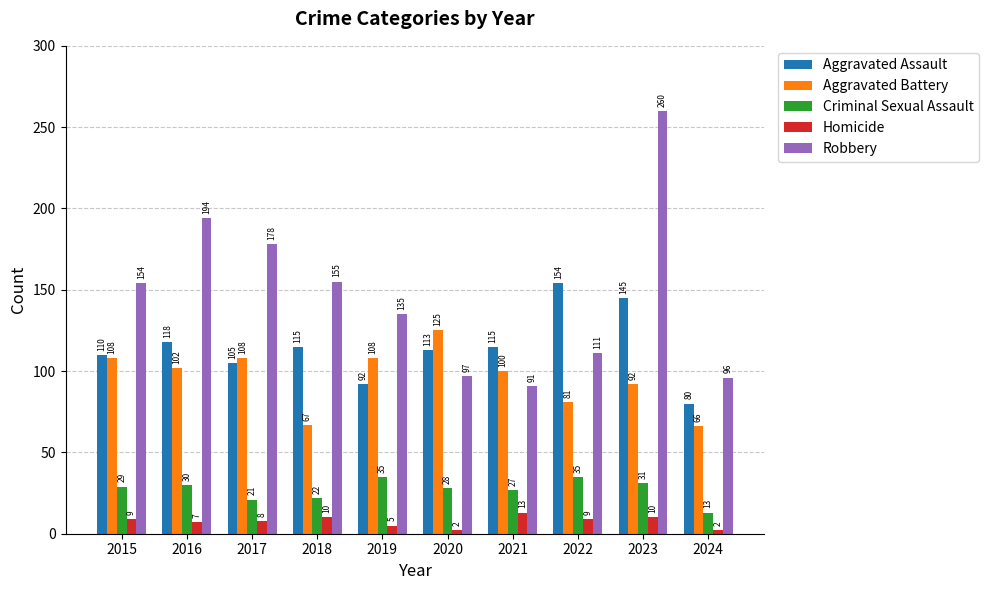

How many distinct data groups are displayed?

5